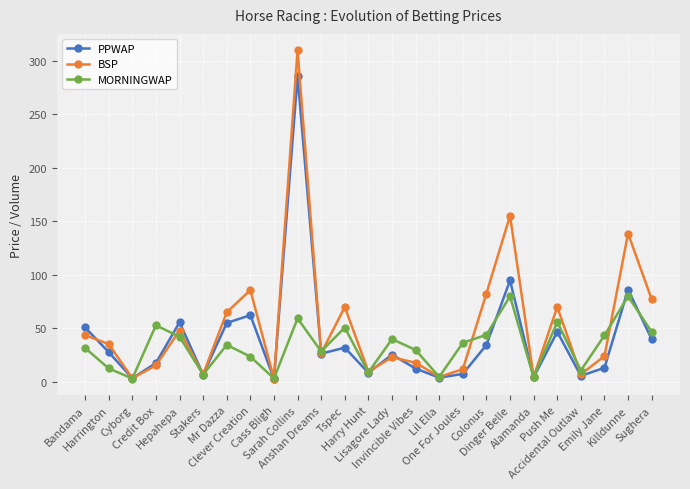

How many lines are shown in the chart?

3